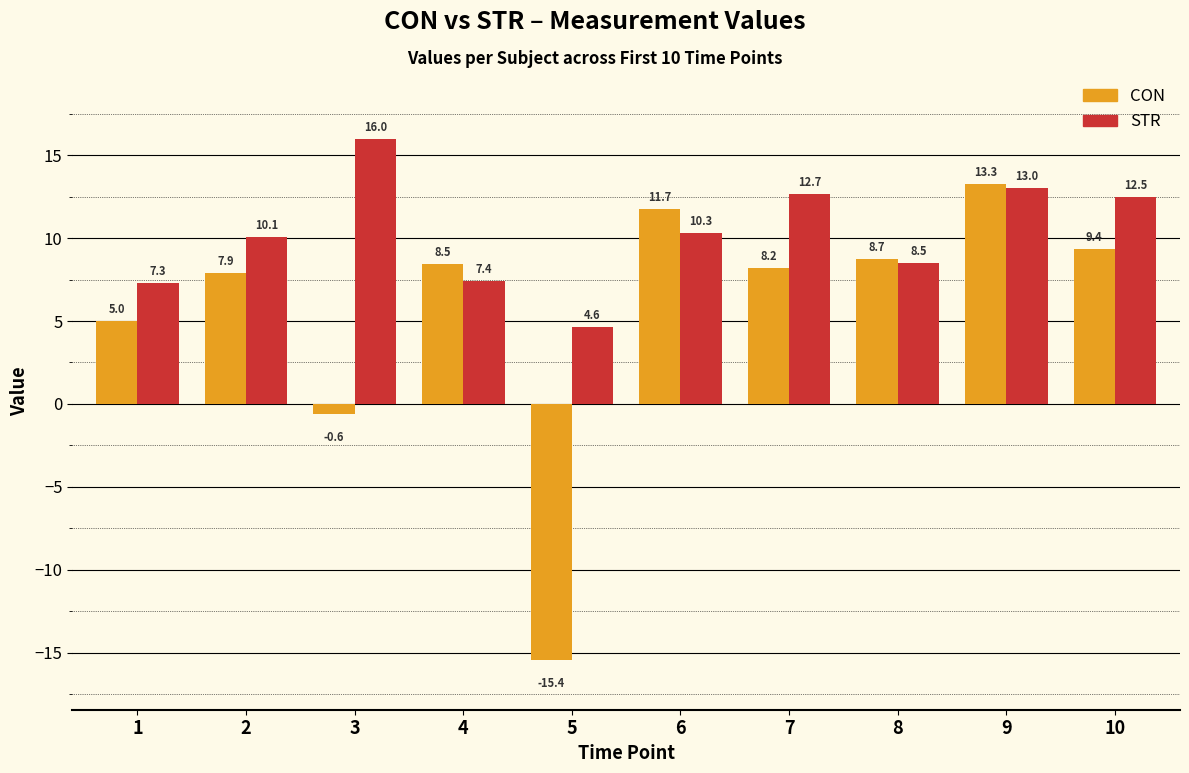

What are all the series names shown in the legend?

CON, STR